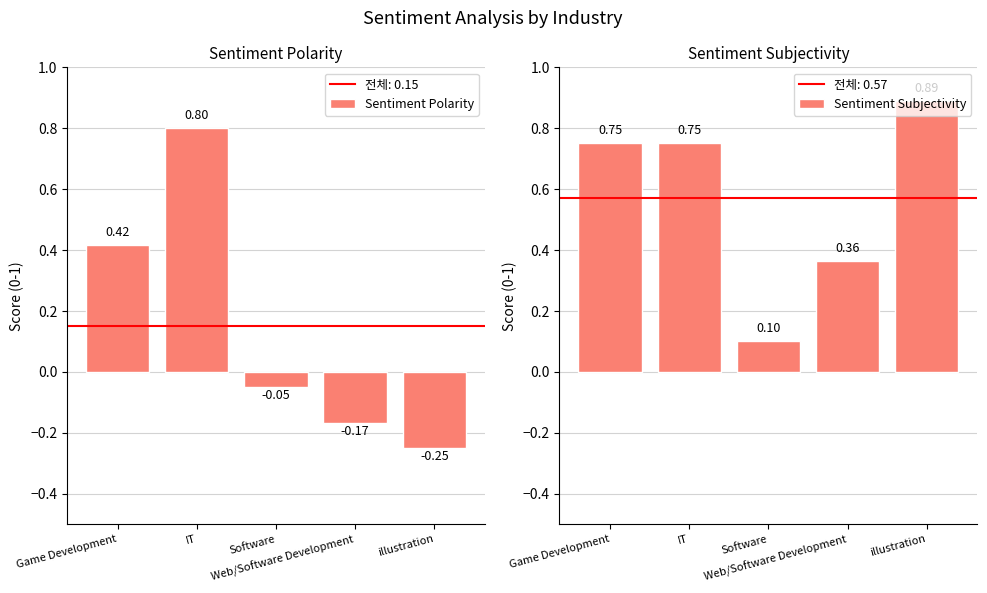

Does the chart contain stacked bars?

No